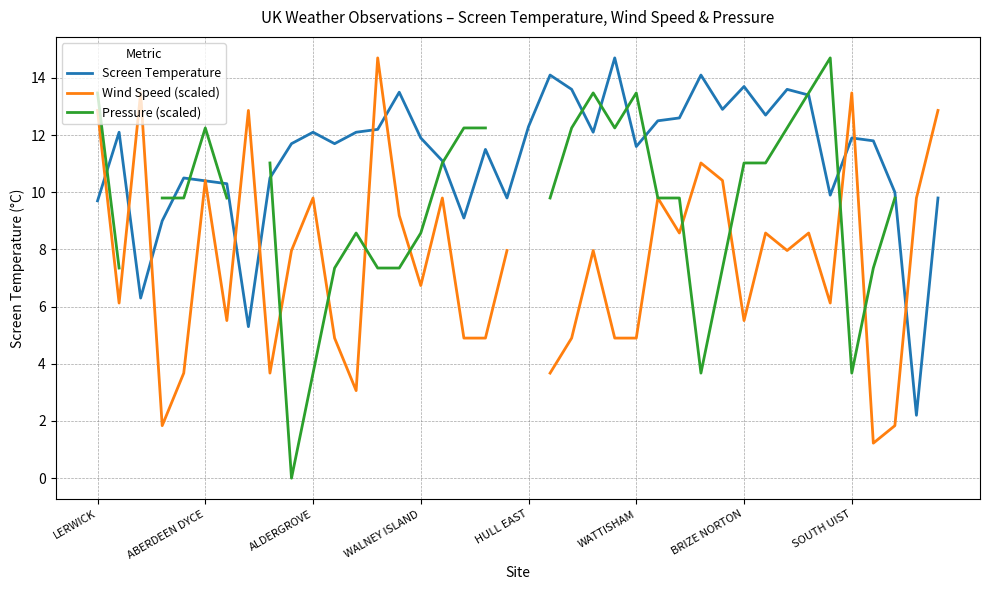

What is the value of the Wind Speed (scaled) point at the 19th from the left?

4.9